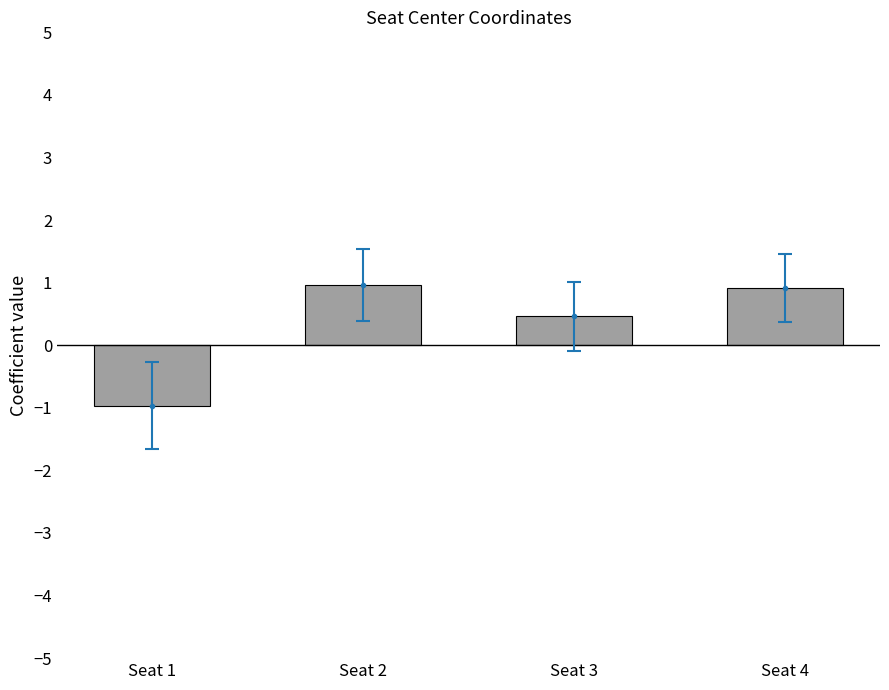

The chart shows a value of -1.0 at Seat 1. True or false?

True